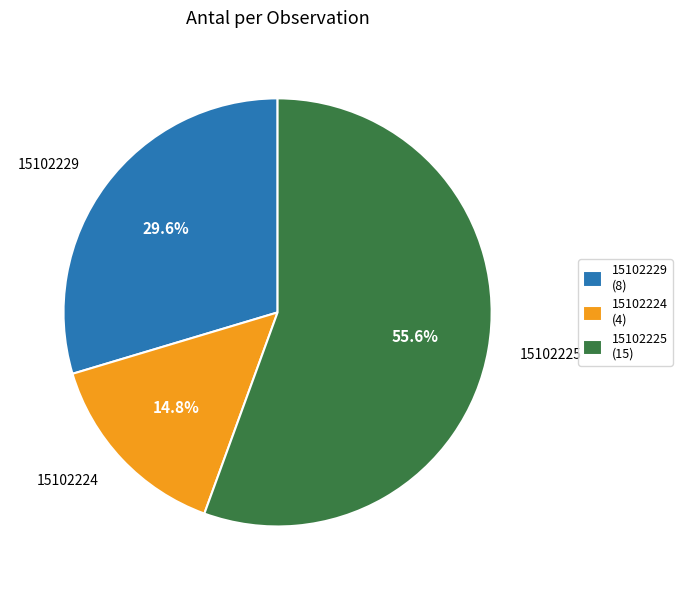

To the nearest percent, what is the difference between the 15102224 and 15102225 slice percentages?

41%